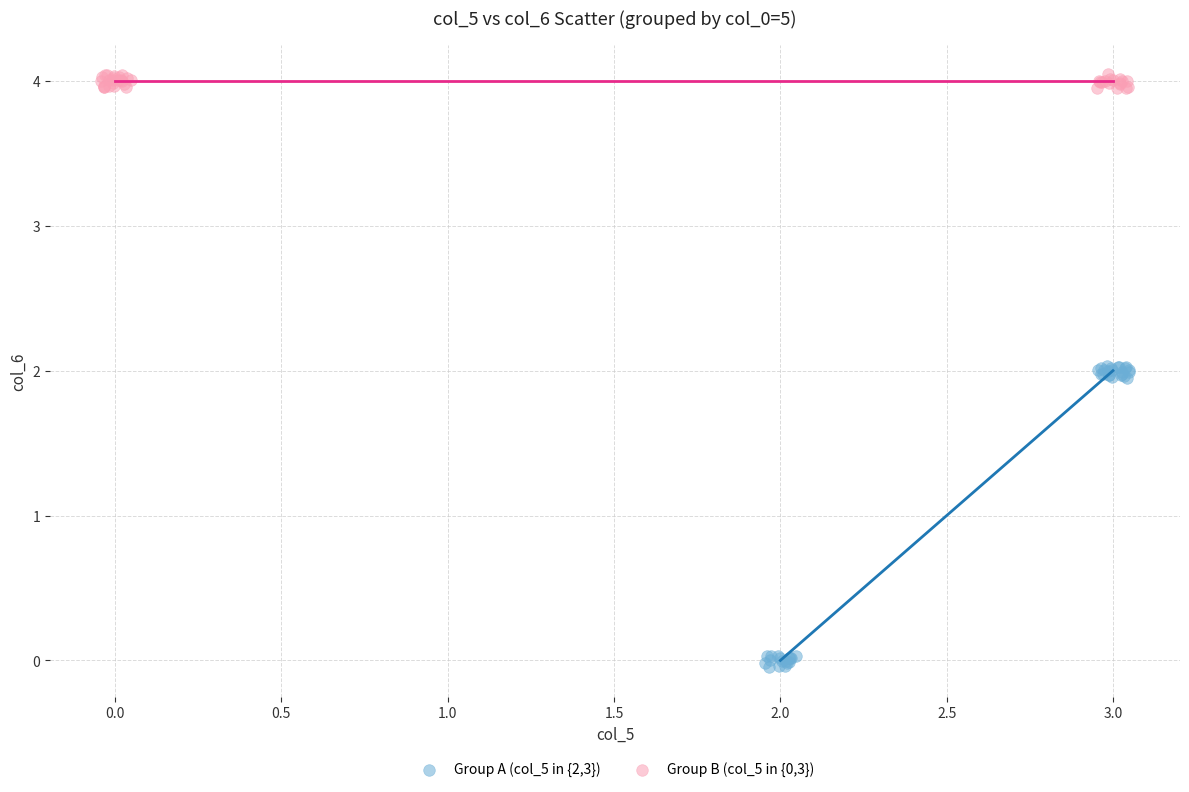

Which series reaches the minimum Y coordinate?

Group A (col_5 in {2,3})